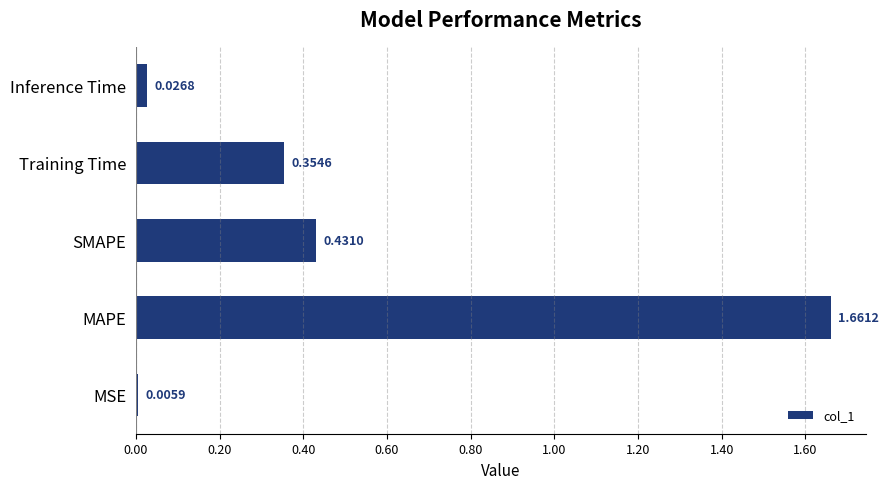

Where is the data nearest to the value 0?

MSE